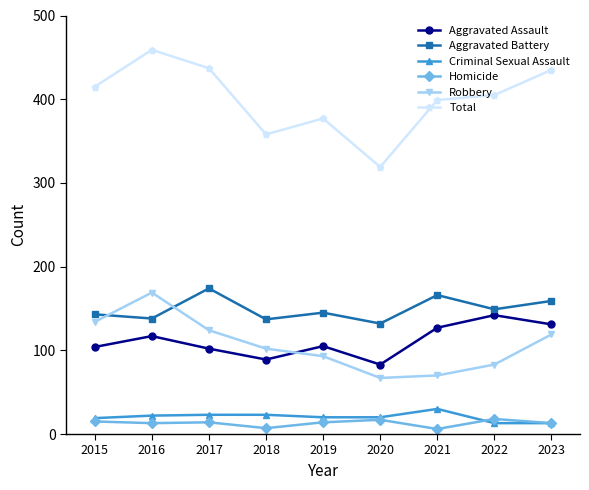

Between which two adjacent categories do Aggravated Assault and Robbery first intersect?

2018 and 2019